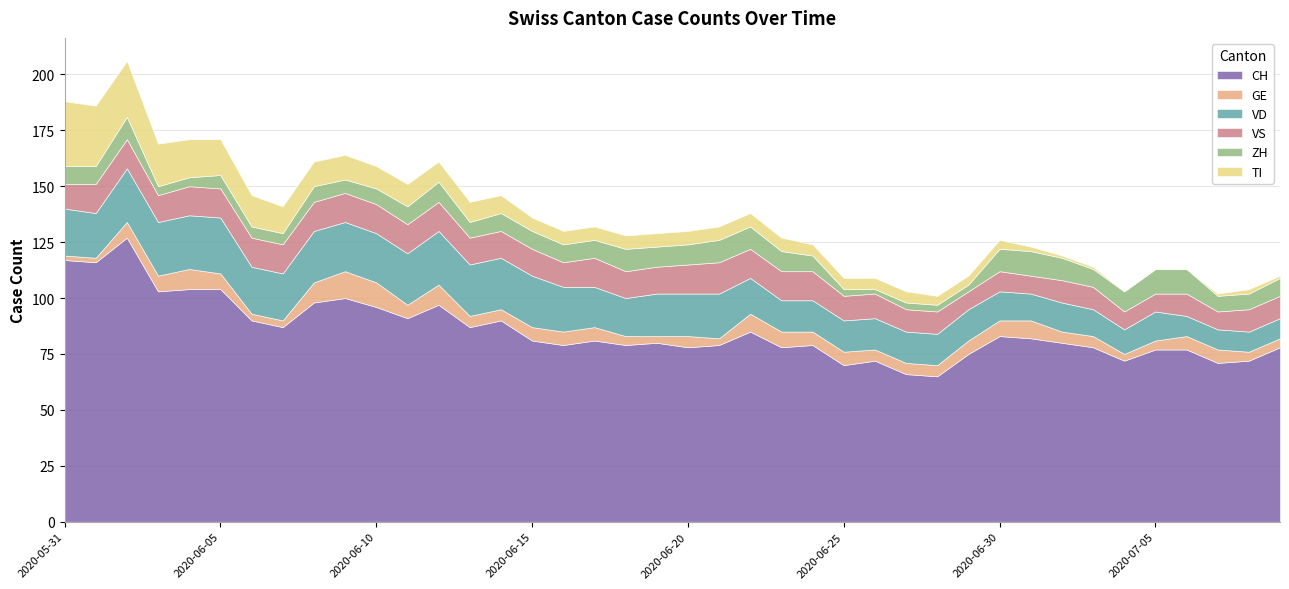

Reading left to right, transcribe all the data shown in this chart.

CH: 117	116	127	103	104	104	90	87	98	100	96	91	97	87	90	81	79	81	79	80	78	79	85	78	79	70	72	66	65	75	83	82	80	78	72	77	77	71	72	78
GE: 2	2	7	7	9	7	3	3	9	12	11	6	9	5	5	6	6	6	4	3	5	3	8	7	6	6	5	5	5	6	7	8	5	5	3	4	6	6	4	4
VD: 21	20	24	24	24	25	21	21	23	22	22	23	24	23	23	23	20	18	17	19	19	20	16	14	14	14	14	14	14	14	13	12	13	12	11	13	9	9	9	9
VS: 11	13	13	12	13	13	13	13	13	13	13	13	13	12	12	12	11	13	12	12	13	14	13	13	13	11	11	10	10	8	9	8	10	10	8	8	10	8	10	10
ZH: 8	8	10	4	4	6	5	5	7	6	7	8	9	7	8	8	8	8	10	9	9	10	10	9	7	3	2	3	3	3	10	11	10	8	9	11	11	7	7	8
TI: 29	27	25	19	17	16	14	12	11	11	10	10	9	9	8	6	6	6	6	6	6	6	6	6	5	5	5	5	4	4	4	2	1	1	0	0	0	1	2	1